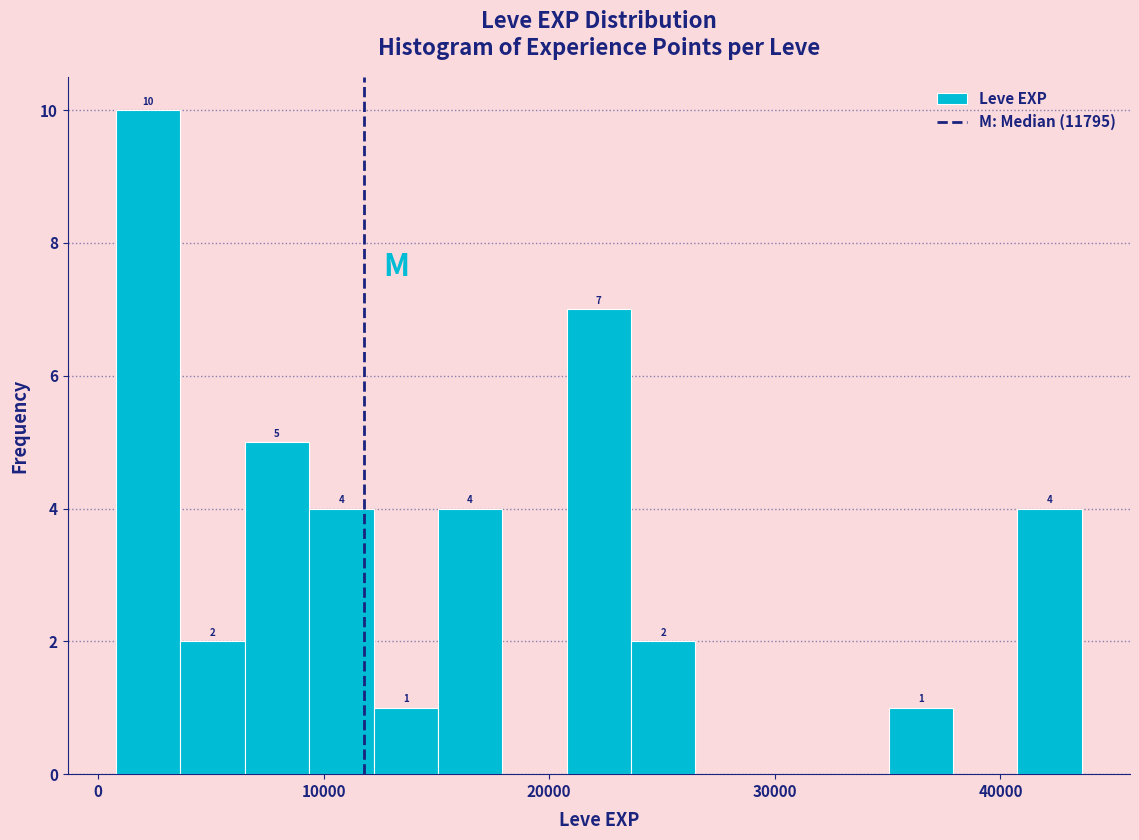

Around what value on the x-axis is the tallest bar? Give the approximate position of its centre, as read against the axis.

2000